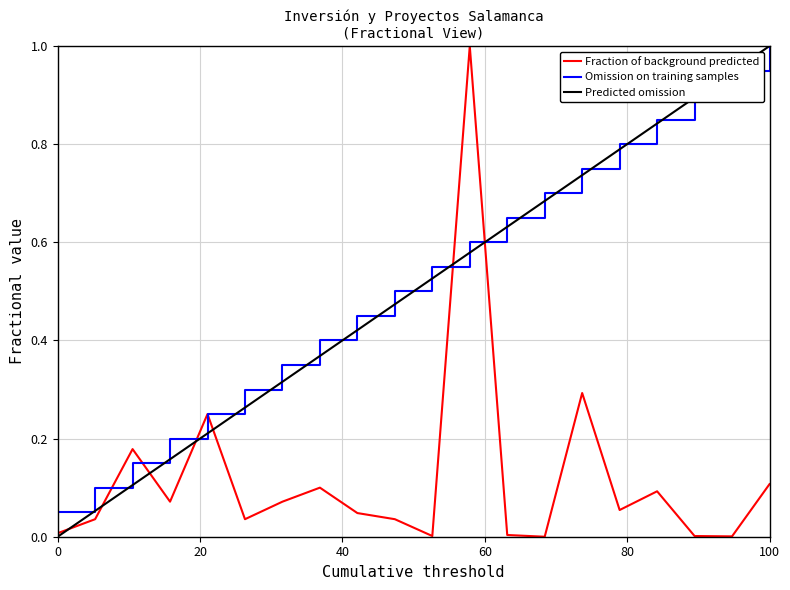

What is the maximum value shown in the chart?

1.0